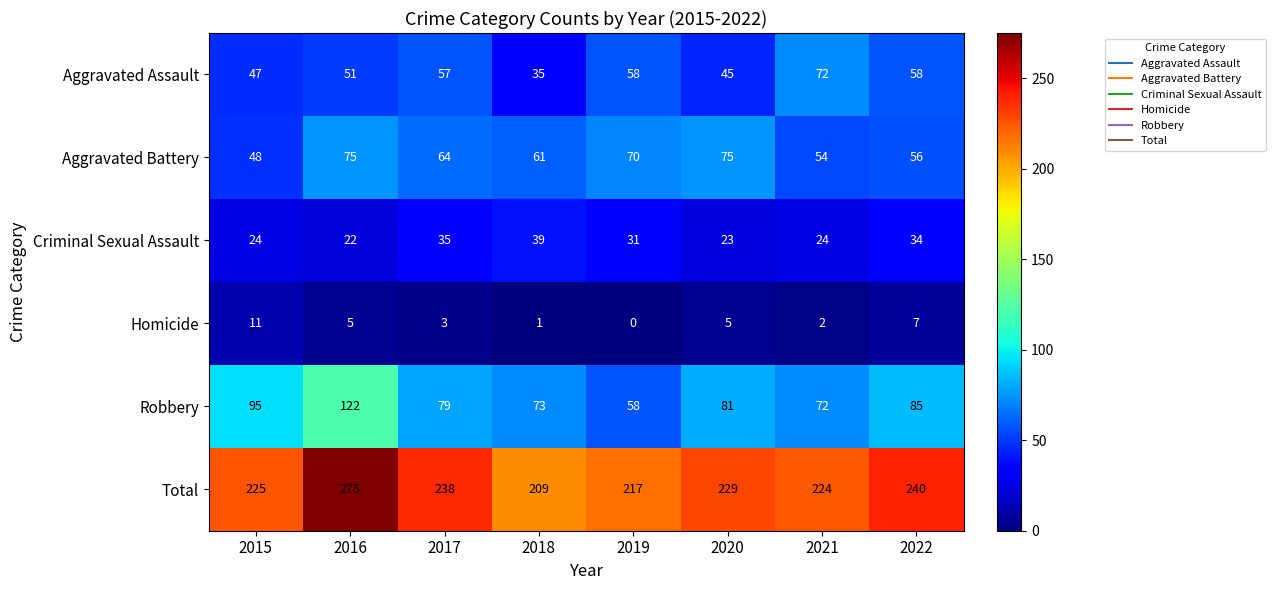

The value of Total at 2021 is 224. True or false?

True